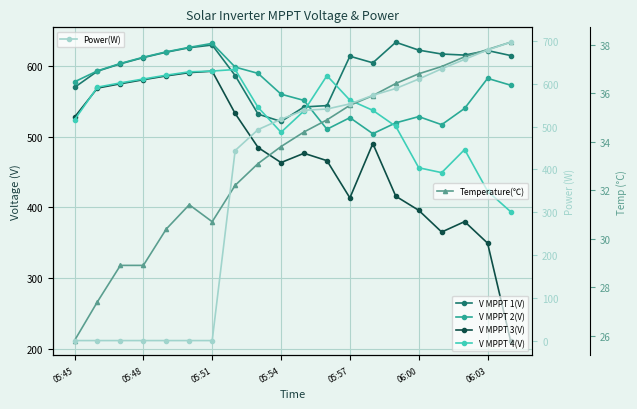

At how many categories does at least one series exceed 407?

20